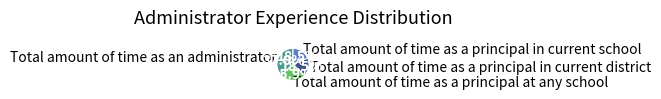

True or false: Total amount of time as a principal in current district accounts for 33% of the total.

False